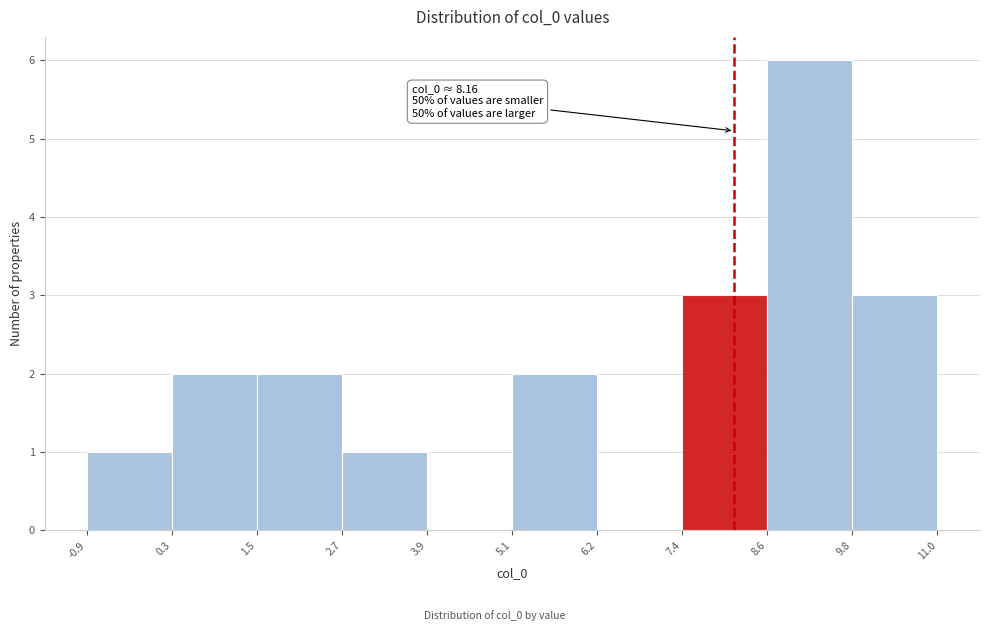

Which range on the x-axis has the tallest bar?

8.6 to 9.8